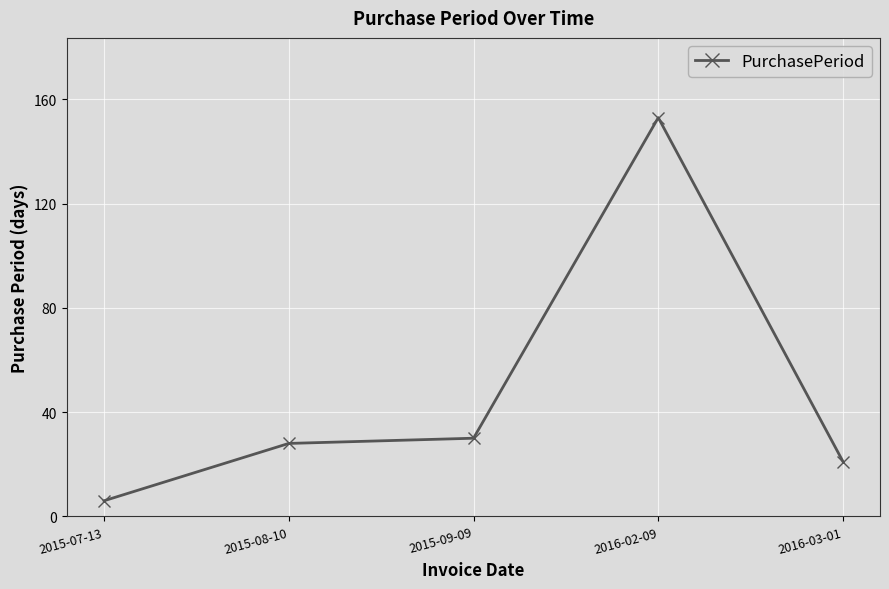

Reading left to right, transcribe all the data shown in this chart.

2015-07-13=6	2015-08-10=28	2015-09-09=30	2016-02-09=153	2016-03-01=21